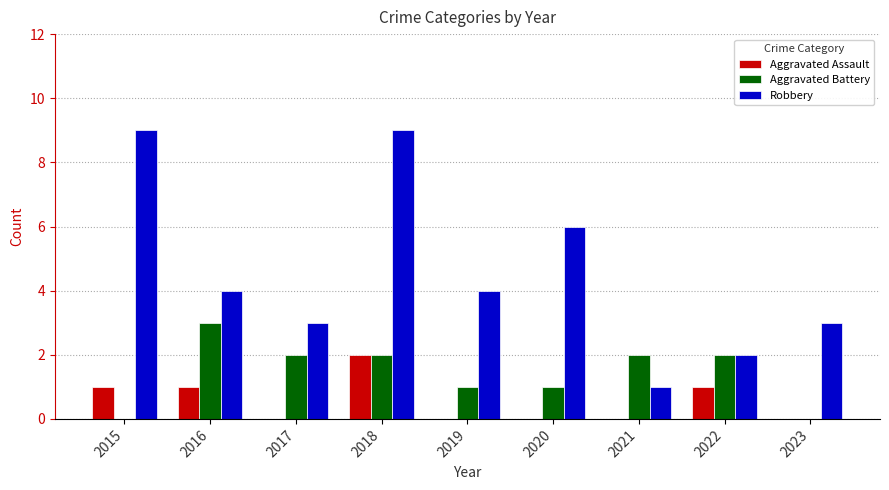

The Robbery series shows 6 at 2016. True or false?

False